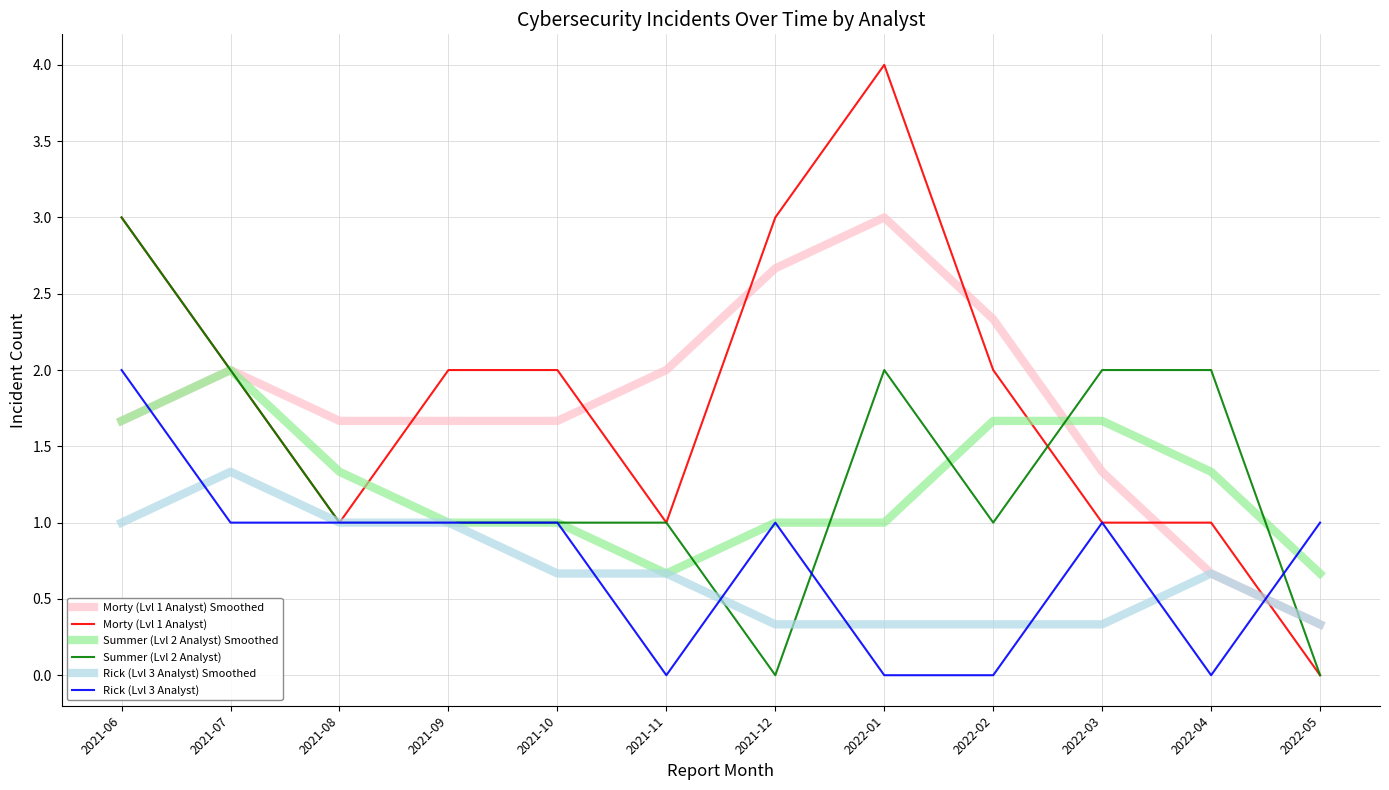

True or false: Rick (Lvl 3 Analyst) and Summer (Lvl 2 Analyst) cross at least once.

True